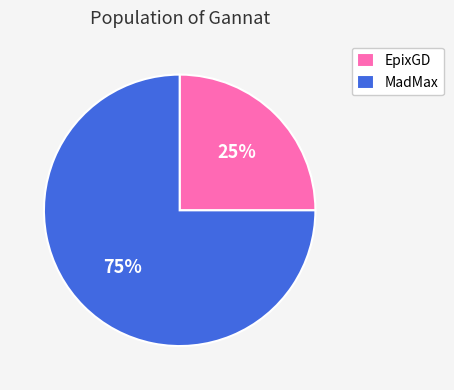

How many slices are in this pie chart?

2